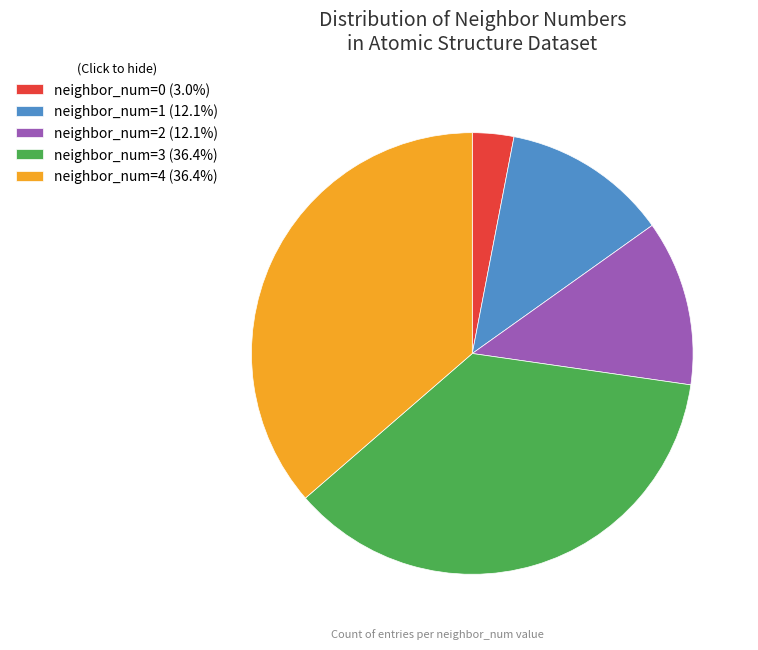

Combined, do neighbor_num=3 (36.4%) and neighbor_num=2 (12.1%) account for over 50%?

No